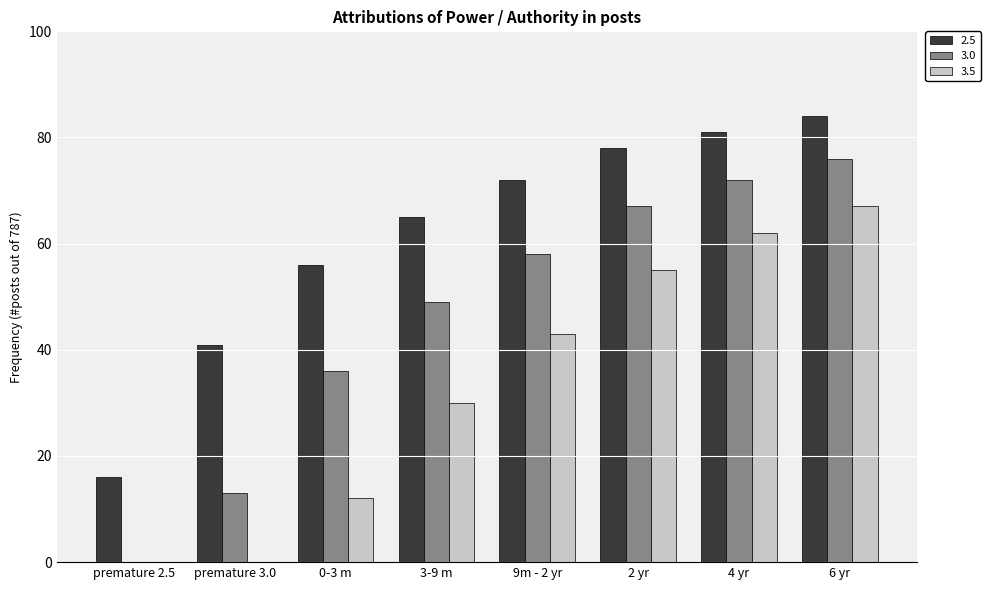

The 2.5 series shows 72 at 9m - 2 yr. True or false?

True